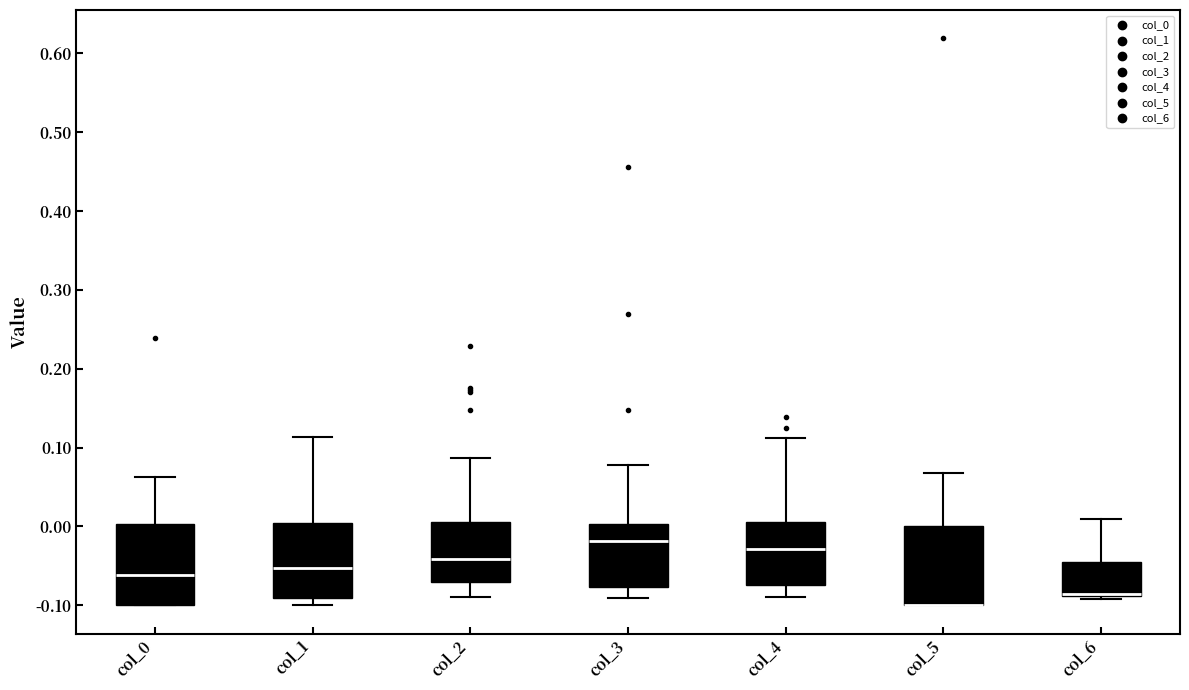

Reading left to right, transcribe this box plot: for each box, give where its median line is, the range the box spans, and where its two whiskers end, as read against the y-axis. The values are not printed on the chart, so give them approximately, as read against the axis.

col_0: median -0.06, box -0.10 to 0.00, whiskers -0.10 to 0.06
col_1: median -0.05, box -0.09 to 0.00, whiskers -0.10 to 0.11
col_2: median -0.04, box -0.07 to 0.01, whiskers -0.09 to 0.09
col_3: median -0.02, box -0.08 to 0.00, whiskers -0.09 to 0.08
col_4: median -0.03, box -0.07 to 0.00, whiskers -0.09 to 0.11
col_5: median -0.10 (drawn on the box's lower edge), box -0.10 to 0.00, whiskers -0.10 to 0.07
col_6: median -0.09 (drawn on the box's lower edge), box -0.09 to -0.05, whiskers -0.09 (just below the box's lower edge) to 0.01